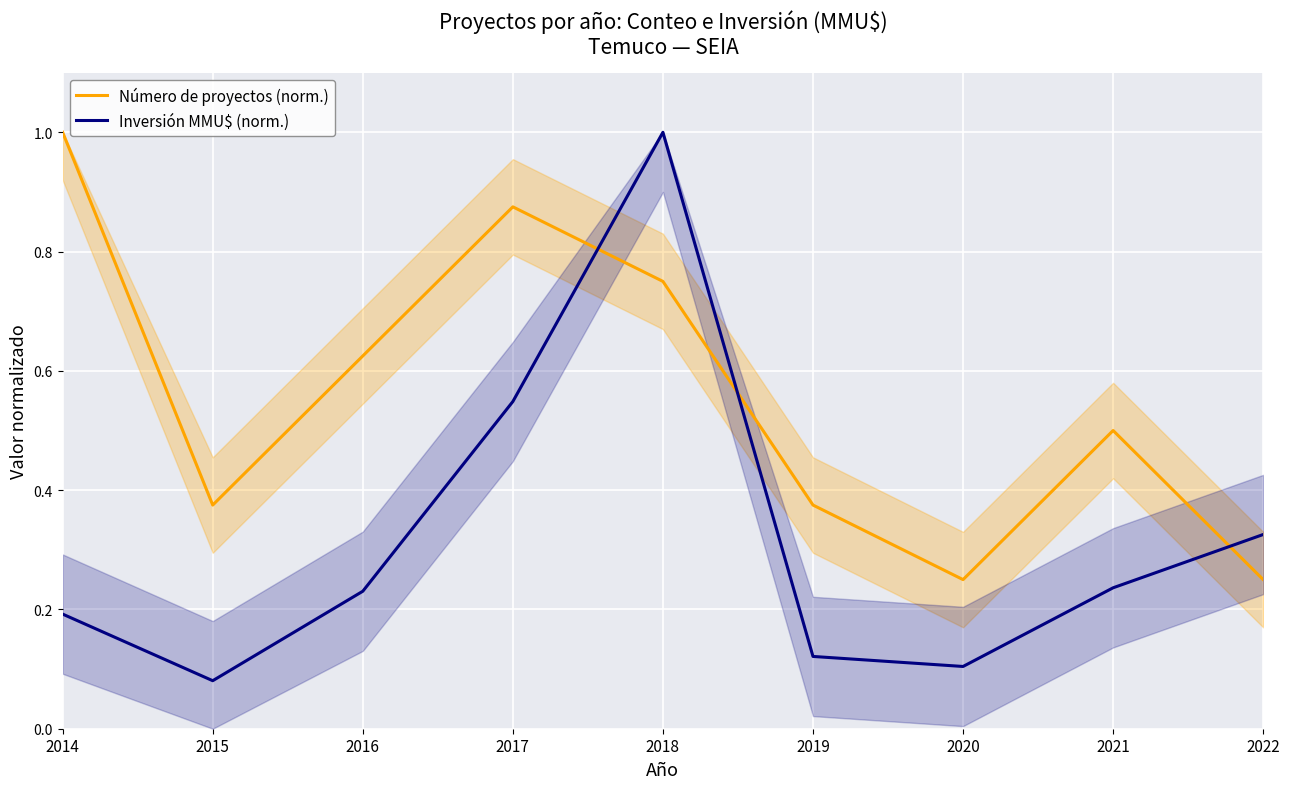

Reading left to right, transcribe all the data shown in this chart.

Número de proyectos (norm.): 1.0	0.4	0.6	0.9	0.8	0.4	0.2	0.5	0.2
Inversión MMU$ (norm.): 0.2	0.1	0.2	0.5	1.0	0.1	0.1	0.2	0.3